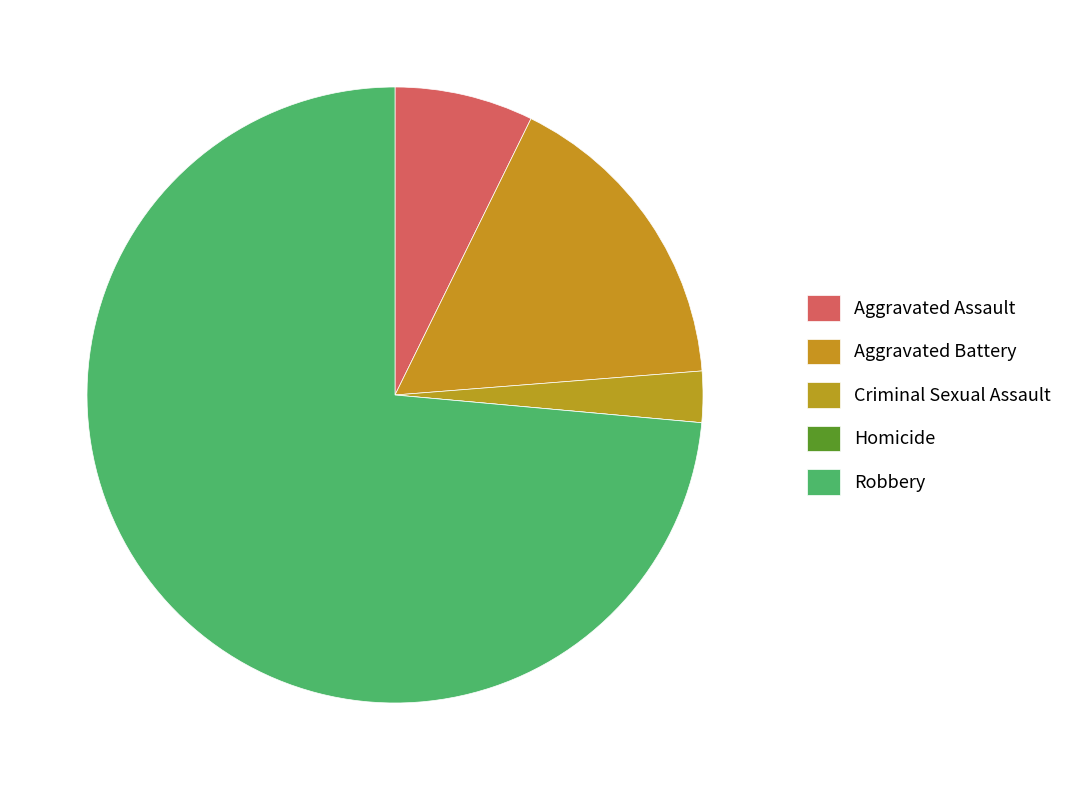

Between Homicide and Robbery, which is larger?

Robbery